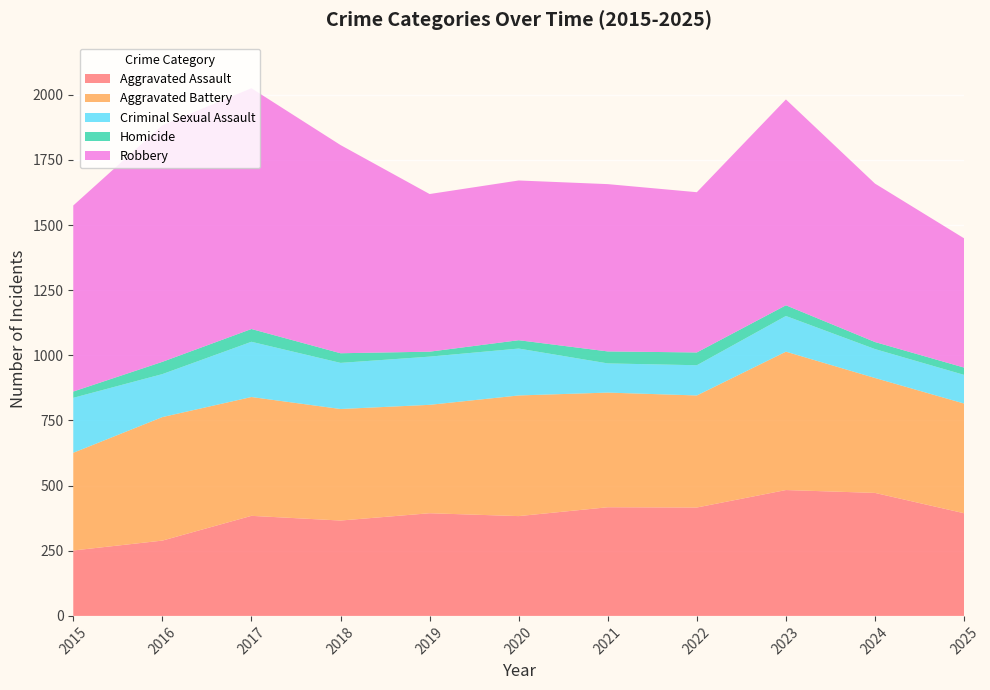

Reading left to right, transcribe all the data shown in this chart.

Aggravated Assault: 2015=251	2016=289	2017=384	2018=366	2019=394	2020=383	2021=417	2022=416	2023=483	2024=472	2025=394
Aggravated Battery: 2015=375	2016=474	2017=456	2018=428	2019=416	2020=463	2021=440	2022=430	2023=531	2024=441	2025=421
Criminal Sexual Assault: 2015=211	2016=165	2017=212	2018=177	2019=185	2020=180	2021=112	2022=116	2023=137	2024=111	2025=110
Homicide: 2015=24	2016=47	2017=49	2018=37	2019=19	2020=32	2021=46	2022=49	2023=41	2024=27	2025=28
Robbery: 2015=714	2016=908	2017=924	2018=799	2019=605	2020=613	2021=642	2022=615	2023=790	2024=608	2025=496